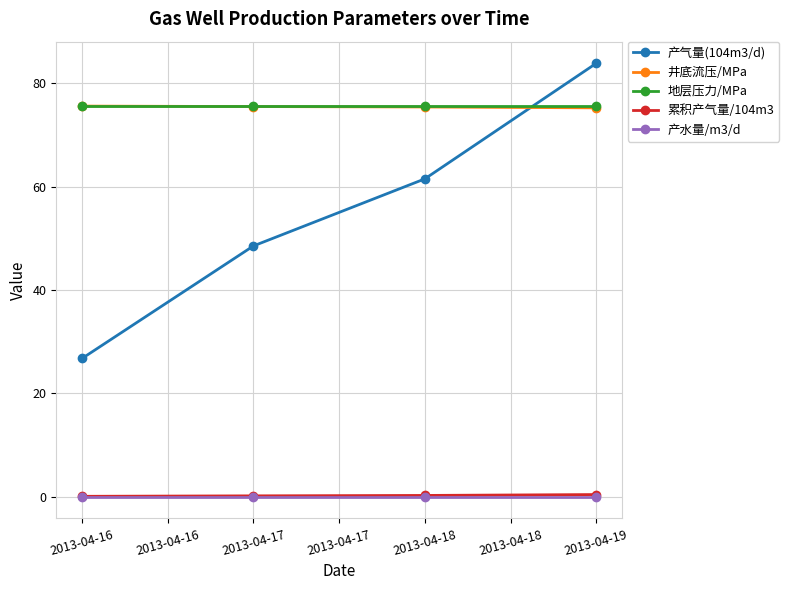

What is the spread (max minus min) of values at 2013-04-17?

75.6